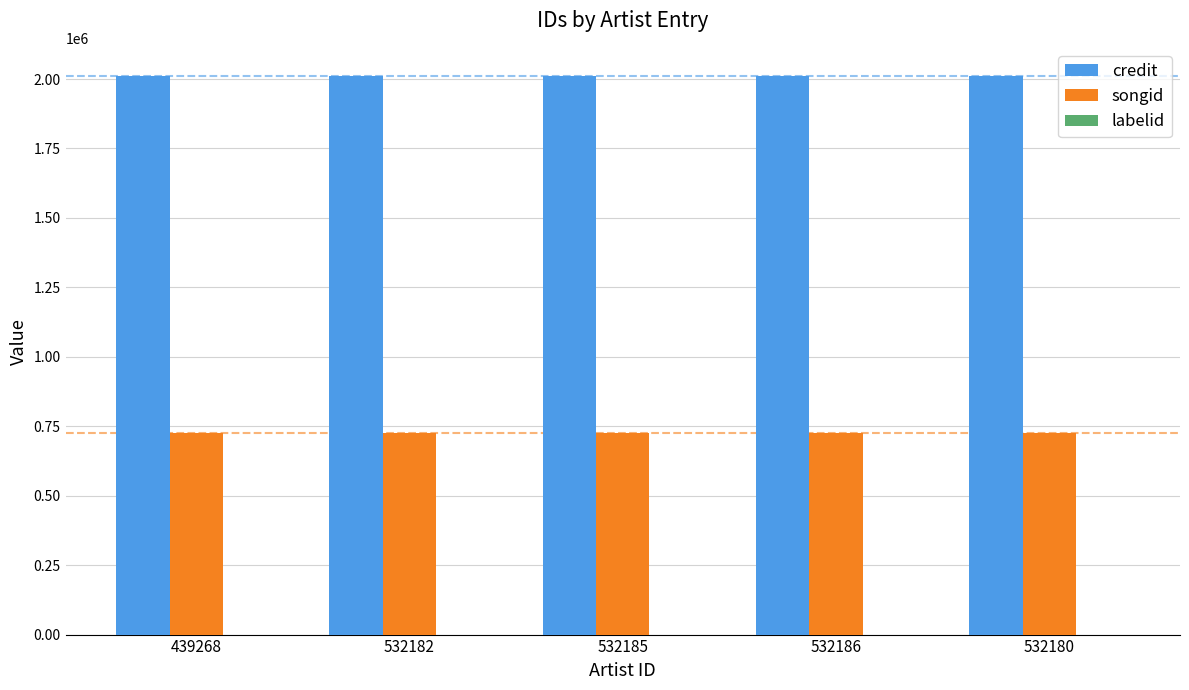

True or false: credit has a value of 3042743 at 532180.

False